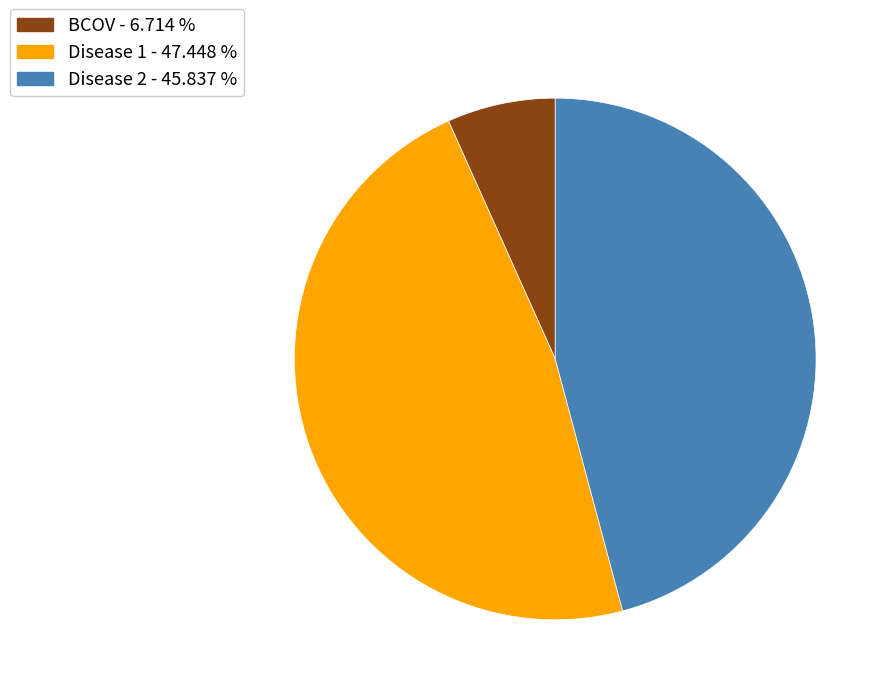

What is the ratio of the value at Disease 1 - 47.448 % to the value at BCOV - 6.714 %?

7.1